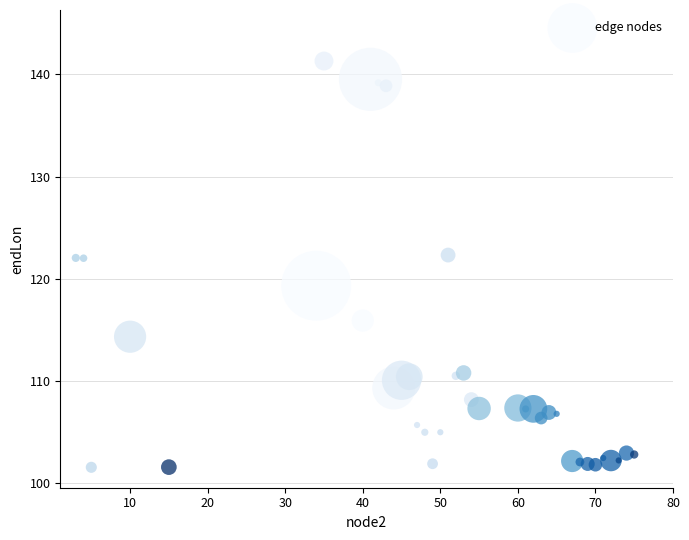

What is the range of X values (max minus min)?

72.0